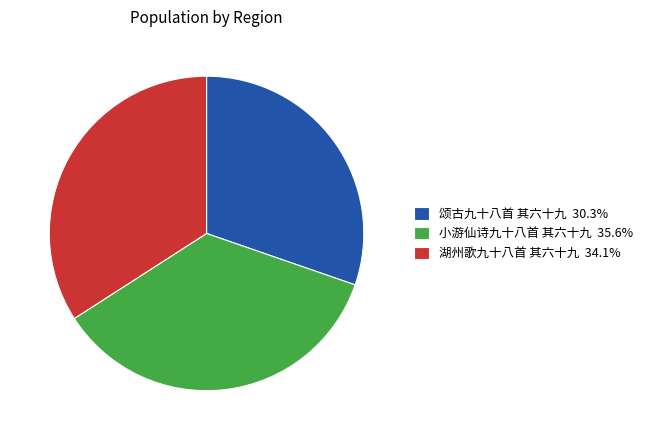

How many slices are in this pie chart?

3